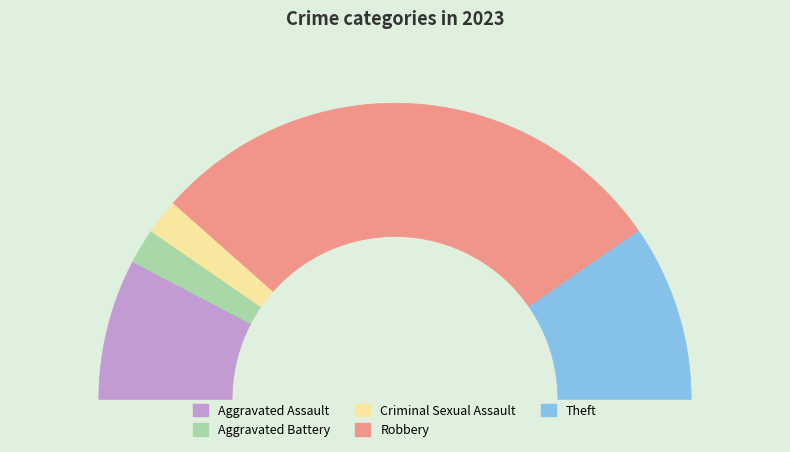

What is the largest slice in the pie chart?

Robbery